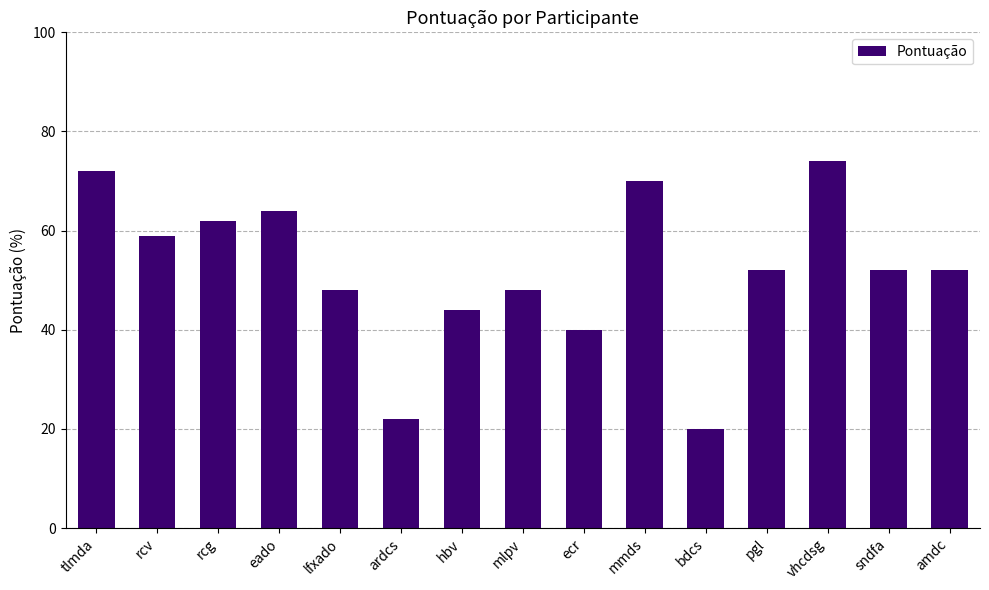

Read the value at ecr, to the nearest 5.

40